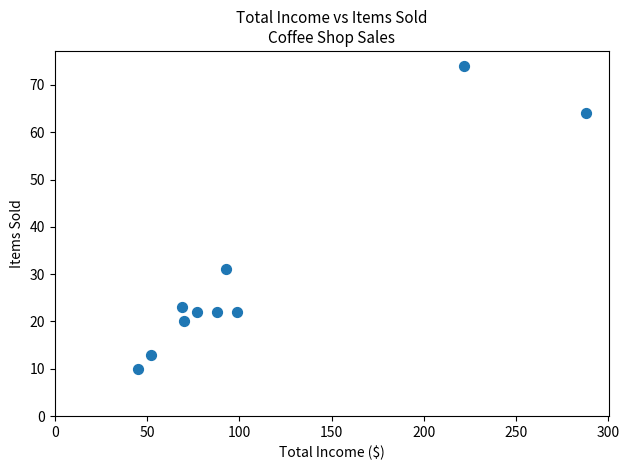

What Y value in the scatter plot is closest to 42?

31